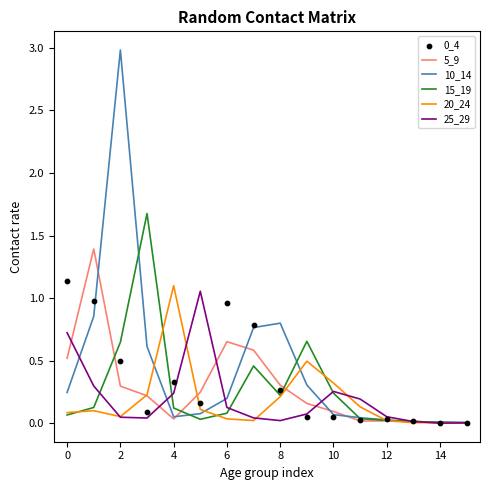

Which series has the widest spread of Y values?

10_14